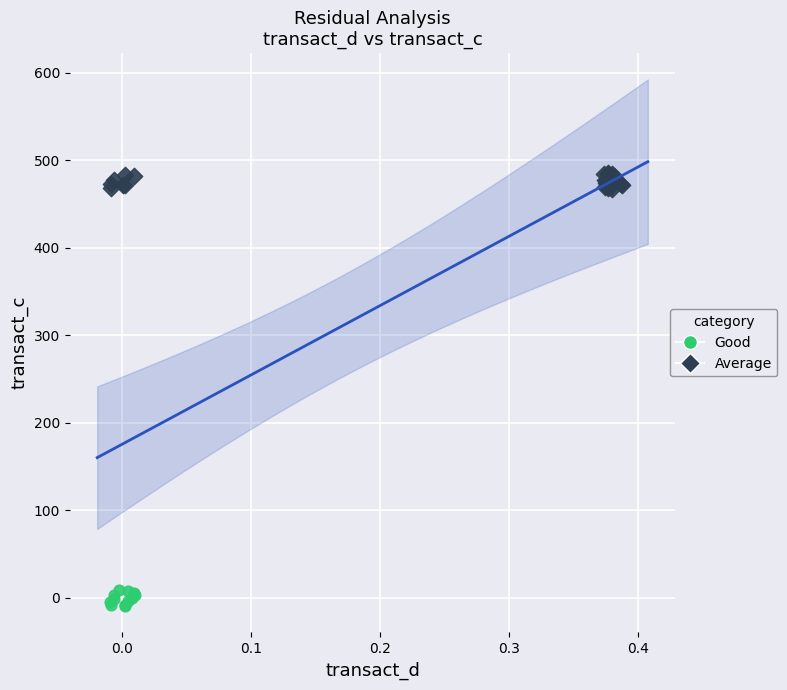

Which series reaches the maximum Y coordinate?

Average